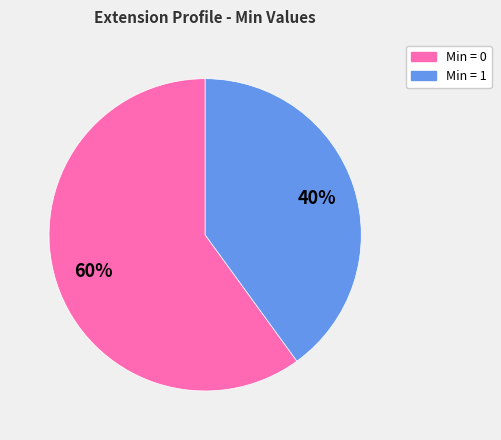

To the nearest percent, what is the average slice percentage?

50%